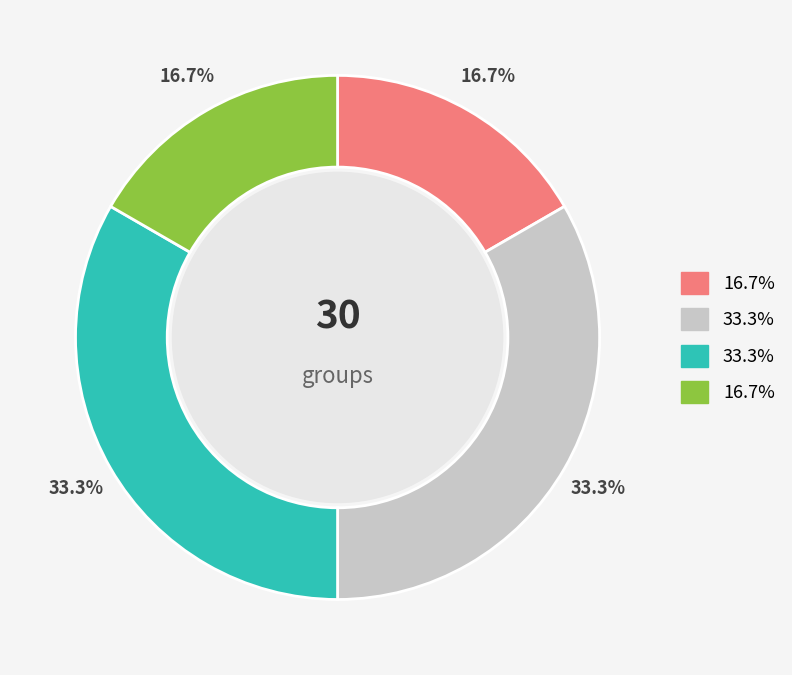

Is there a majority slice in this chart?

No